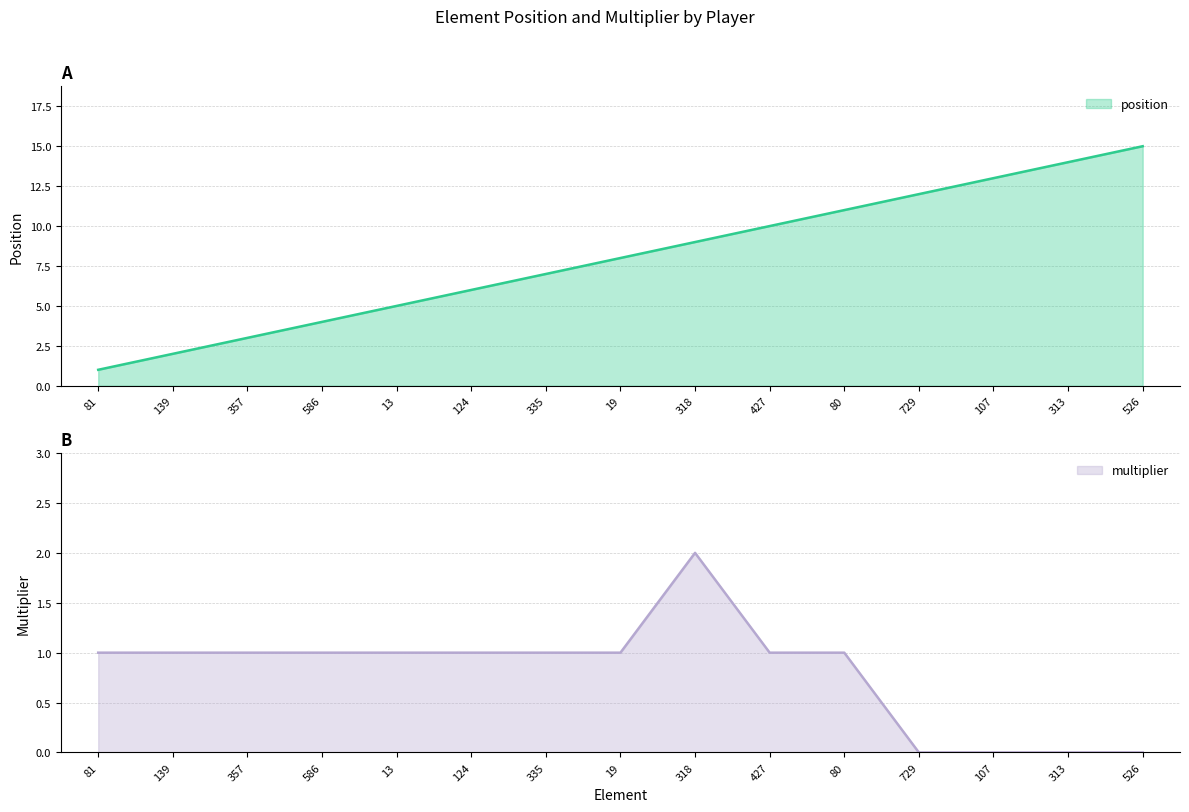

Rank the series at 81 from highest to lowest value.

position, multiplier